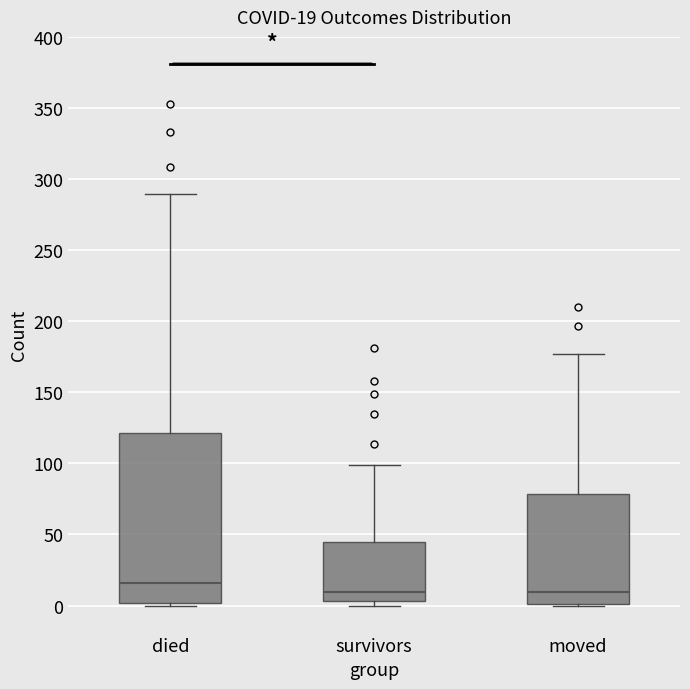

Comparing the boxes themselves (not the whiskers), which one is the tallest?

died